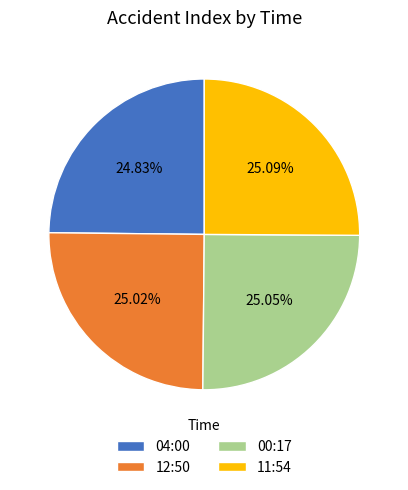

Approximately how many times larger is the value at 04:00 compared to 11:54?

1.0